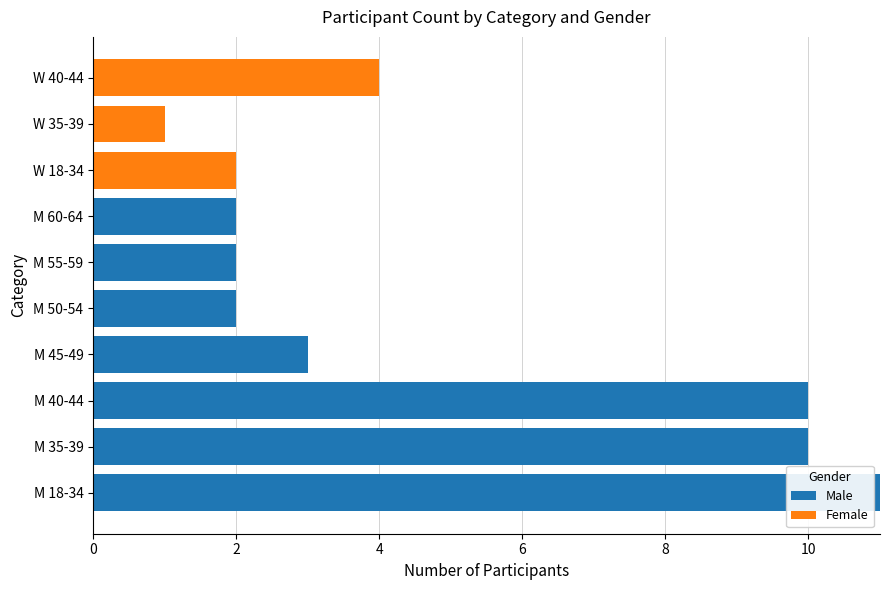

The value of Male at W 40-44 is 0. True or false?

True